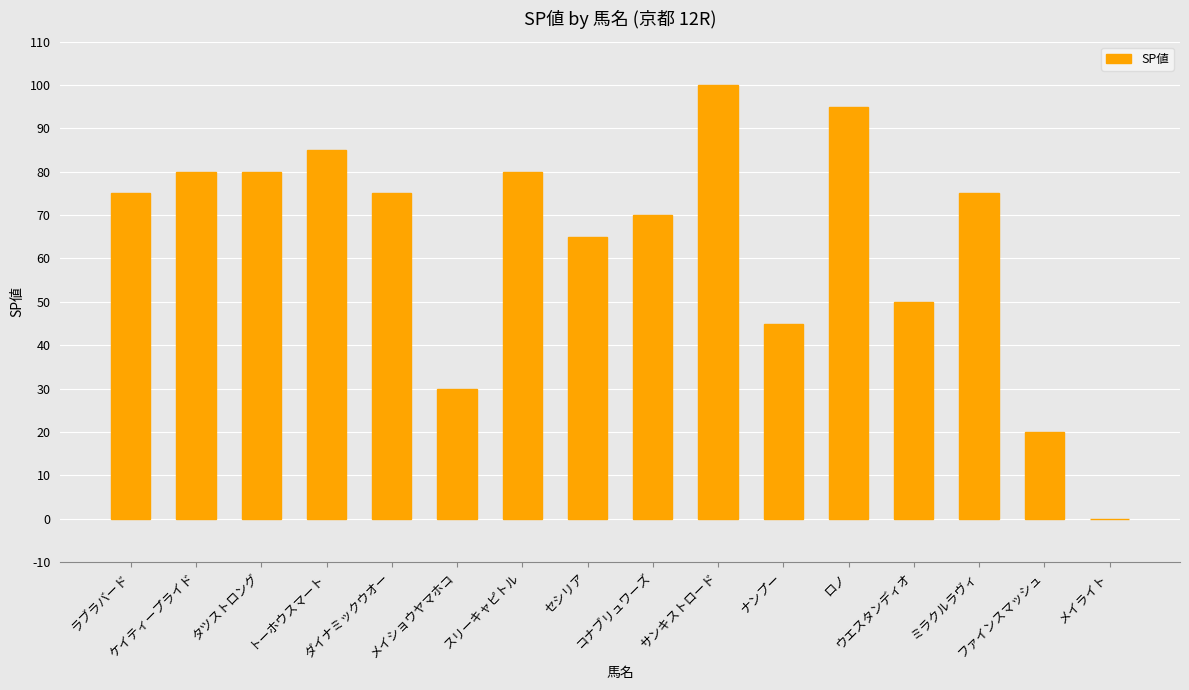

What is the maximum value shown in the chart?

100